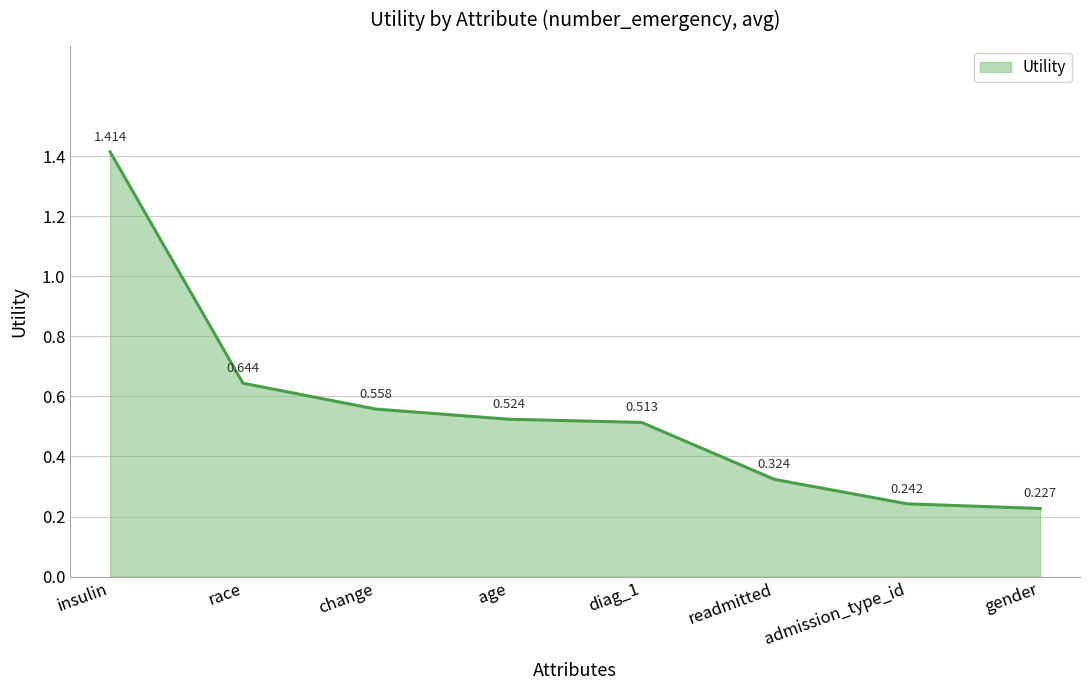

Which category has the lowest value across all series?

gender